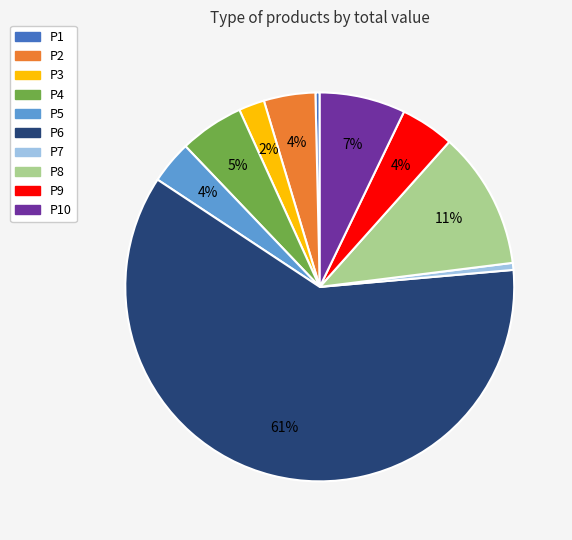

True or false: P10 accounts for 1% of the total.

False